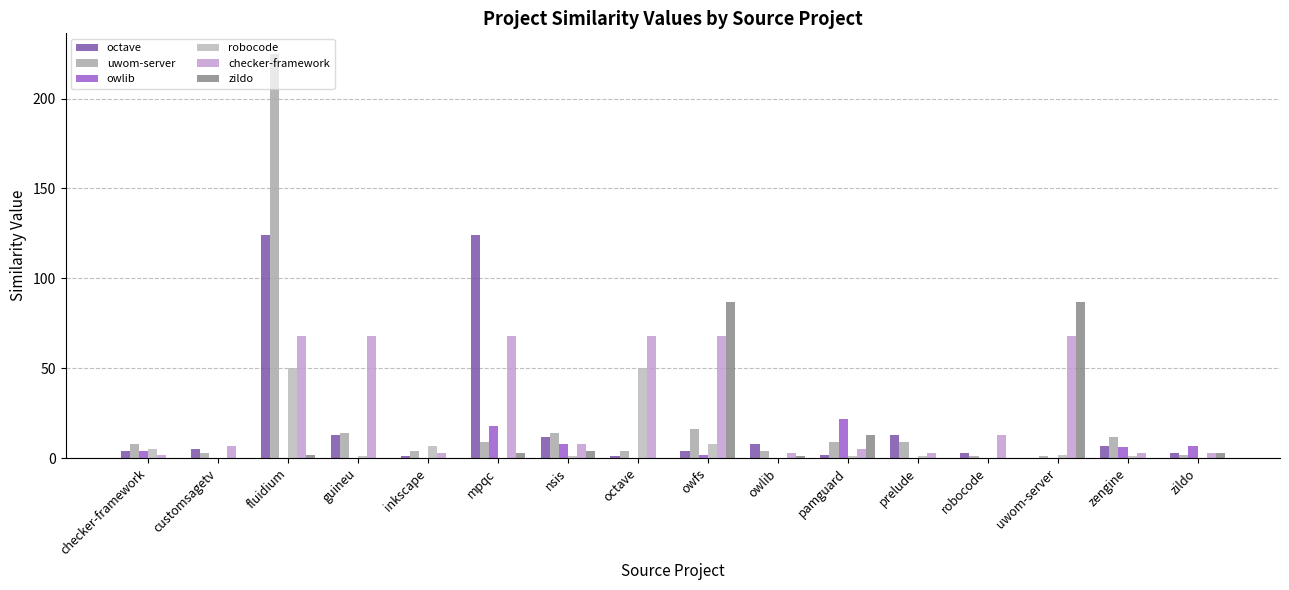

What is the total value across all series at zildo?

18